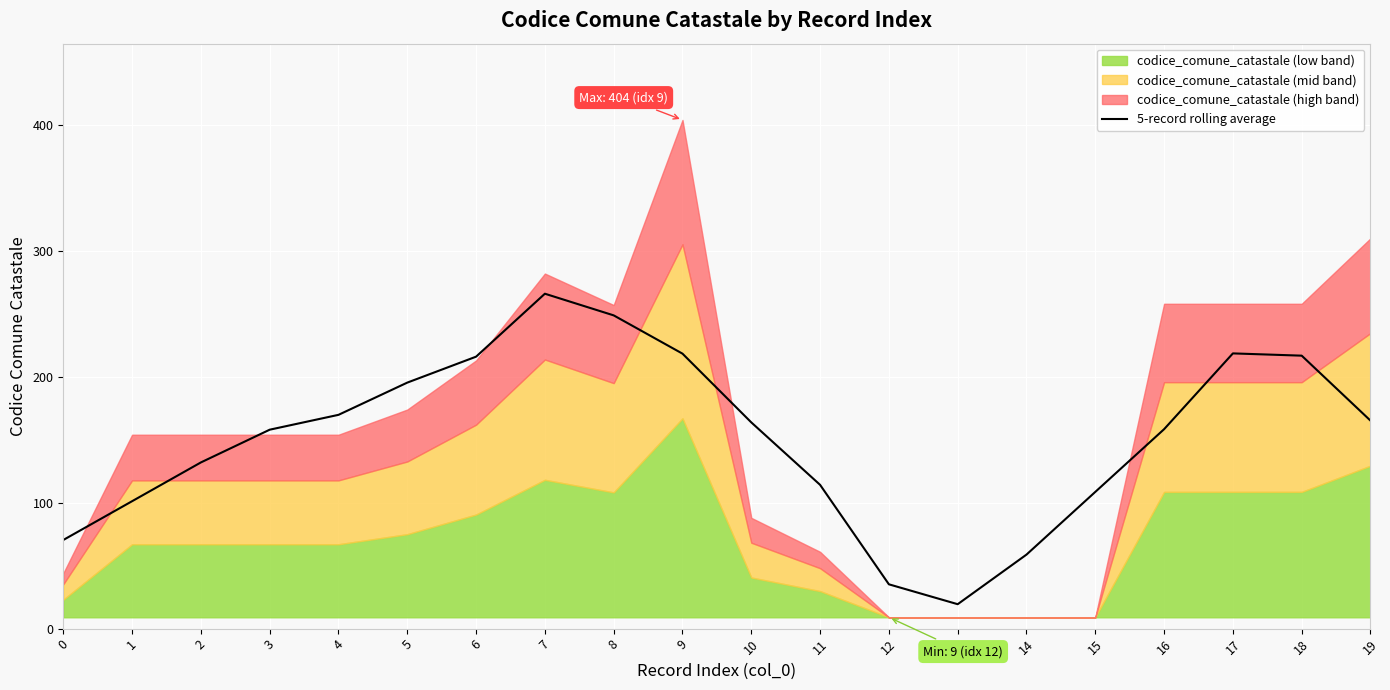

What is the maximum value for 5-record rolling average?

266.0